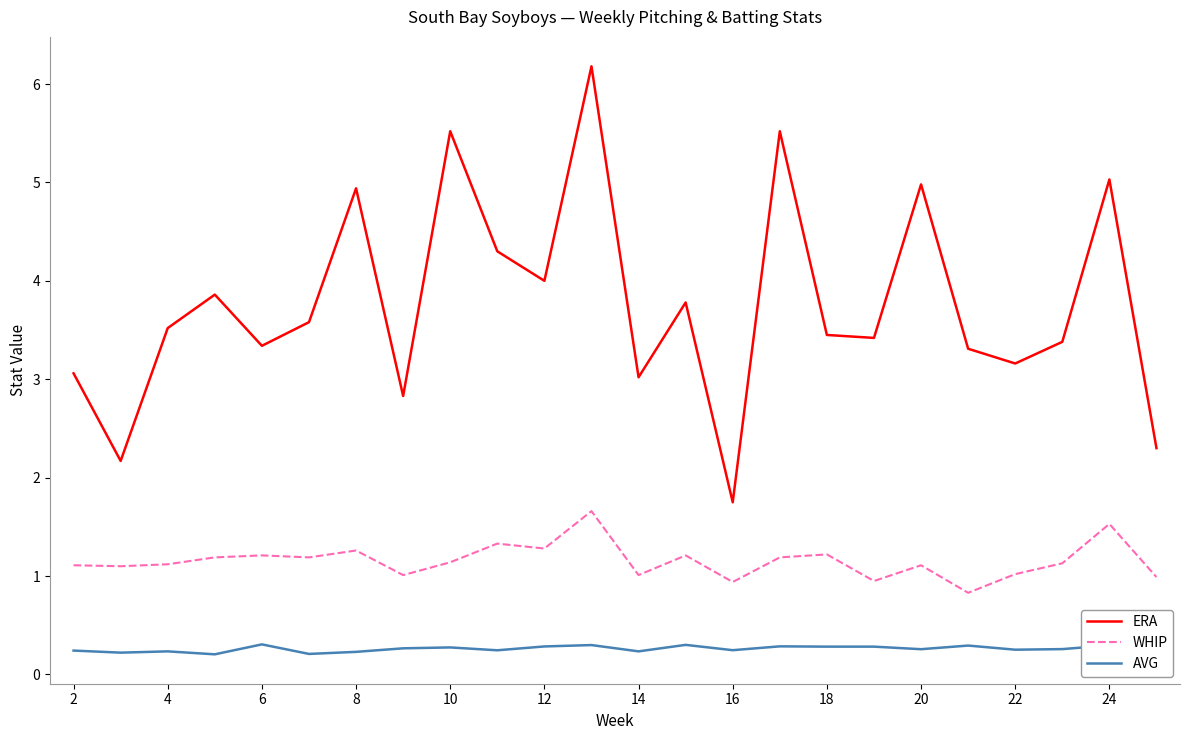

Rank the series by their average value, from lowest to highest.

AVG, WHIP, ERA